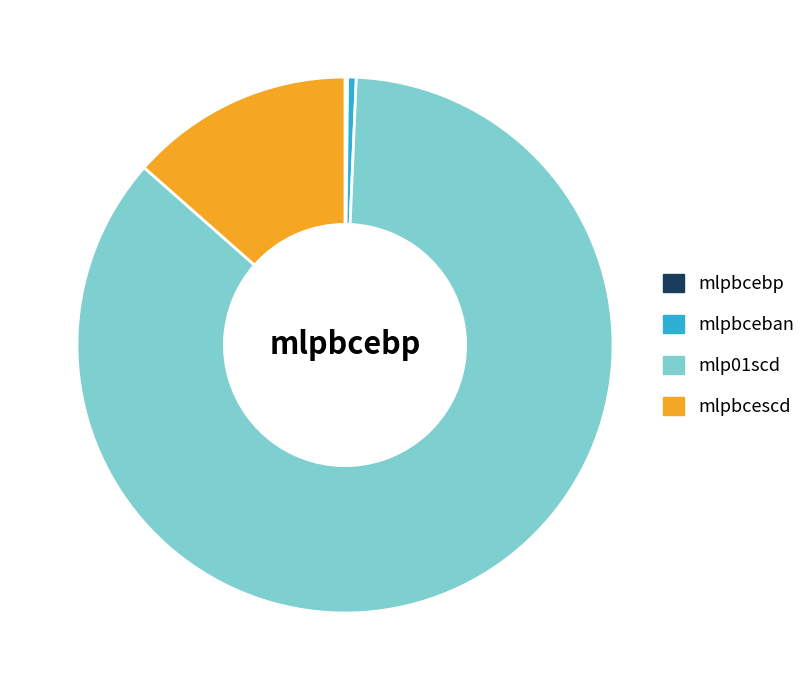

Which slice is the largest?

mlp01scd